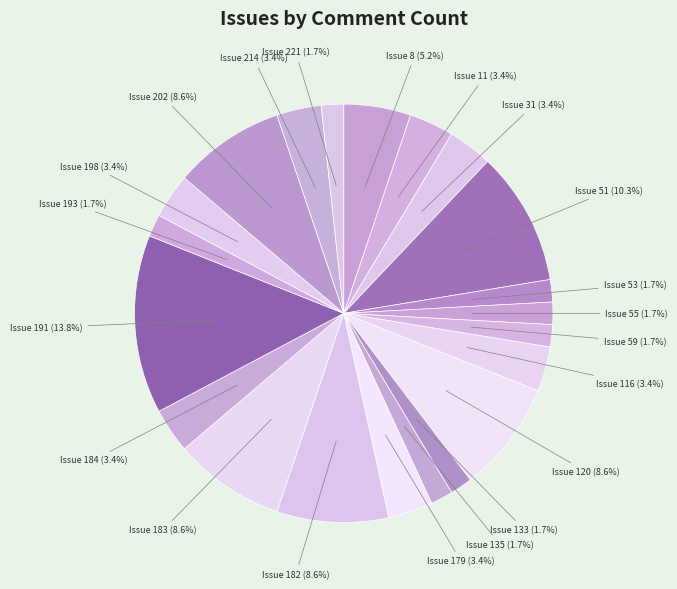

How many segments does this pie chart have?

21